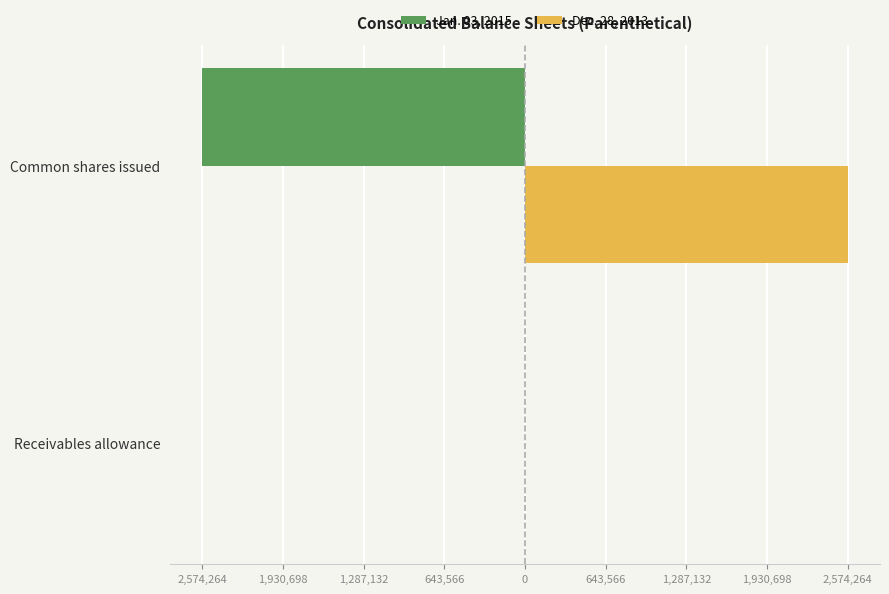

What are all the series names shown in the legend?

Jan. 03, 2015, Dec. 28, 2013